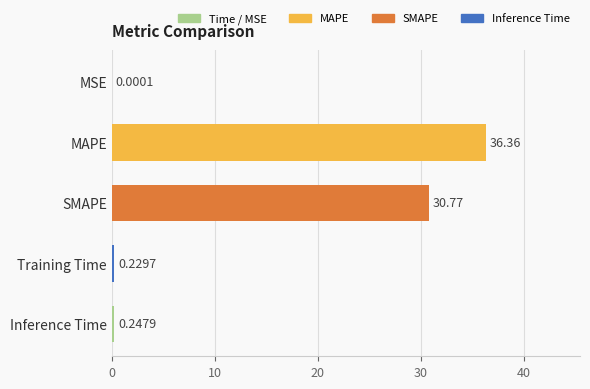

What is the greatest value displayed?

36.4